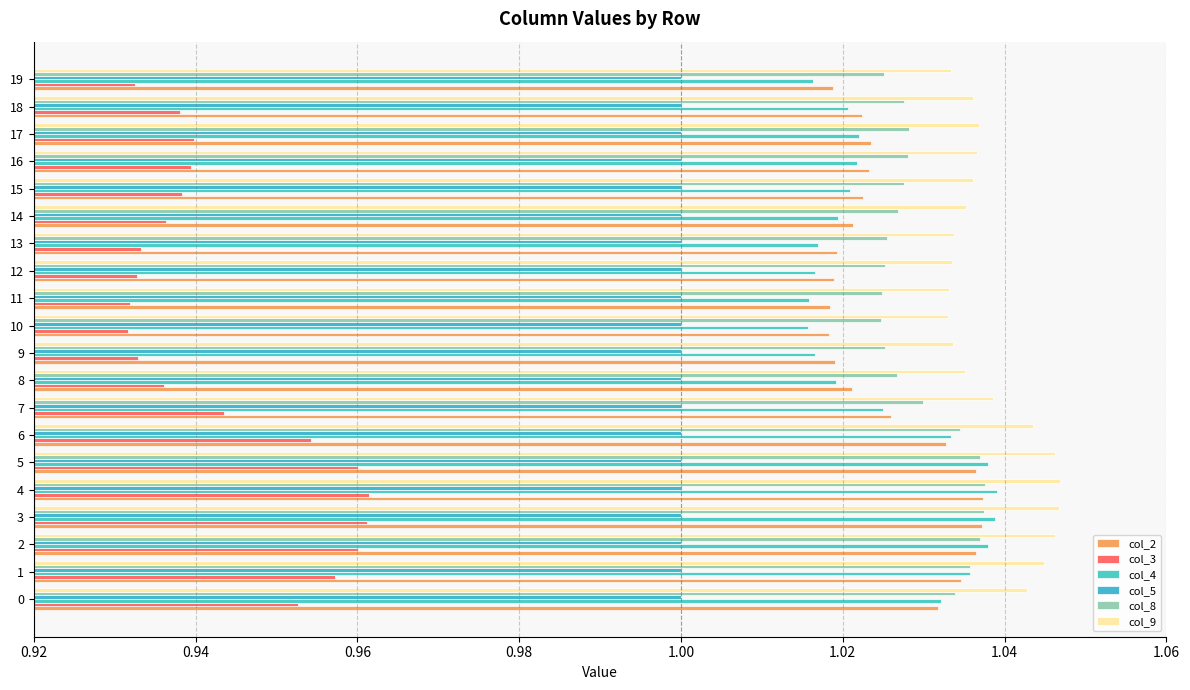

How many categories are shown in the chart?

20